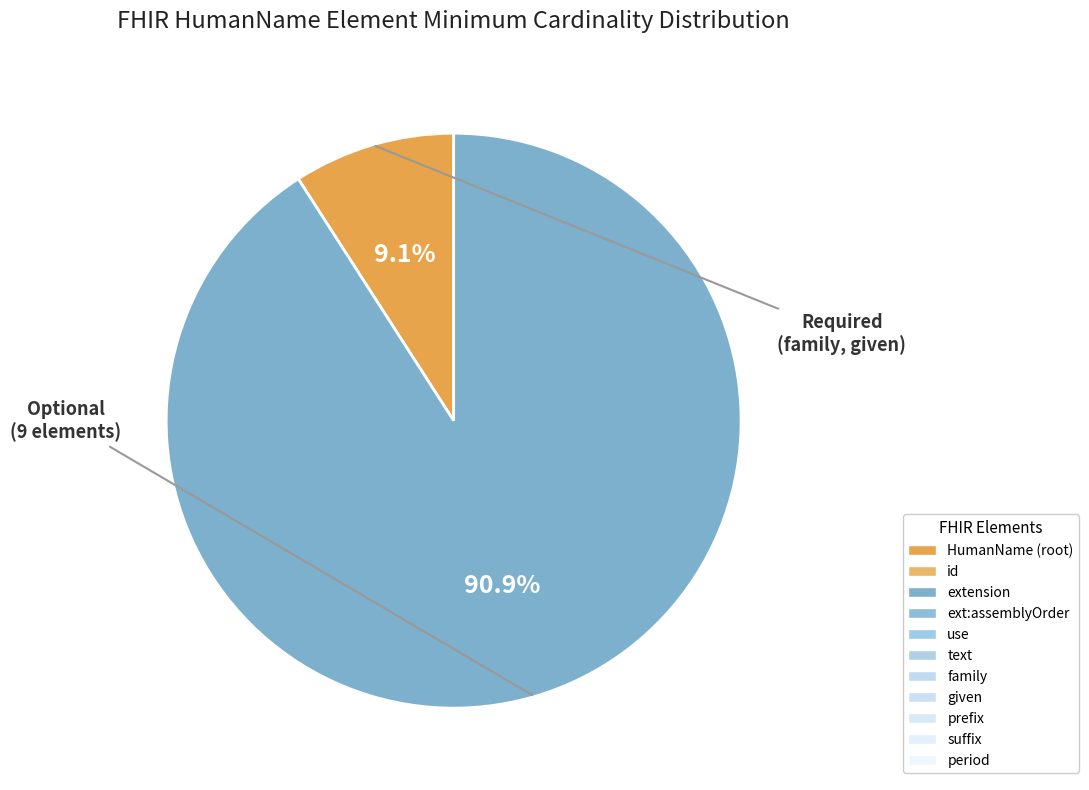

Is there any slice that represents more than half of the pie?

Yes